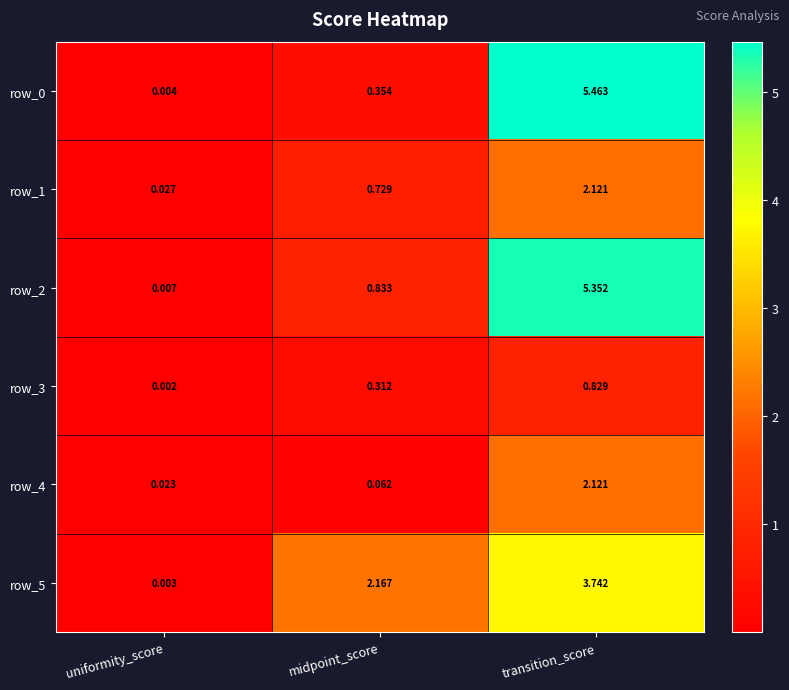

Where is row_5 nearest to the value 1?

uniformity_score